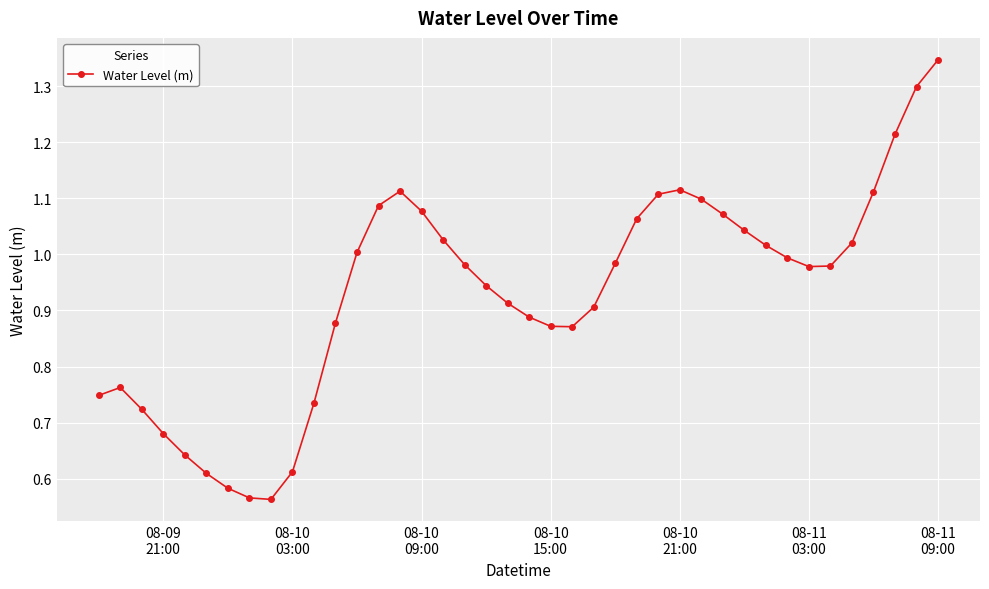

What is the sum of all values?

37.2